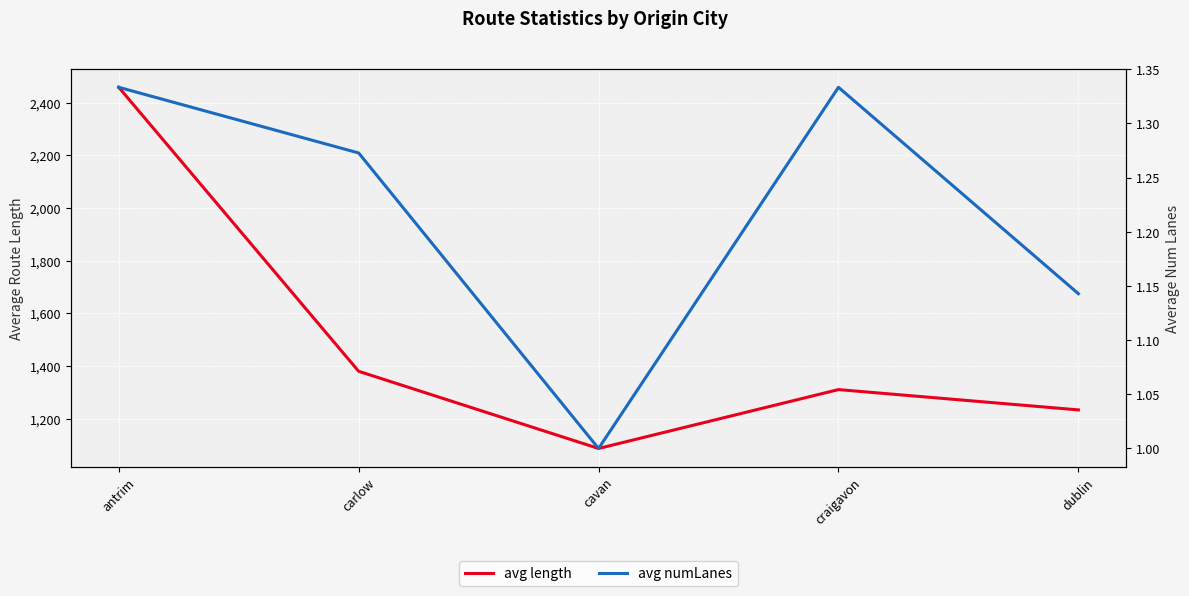

What is the label of the 1st point from the right?

dublin